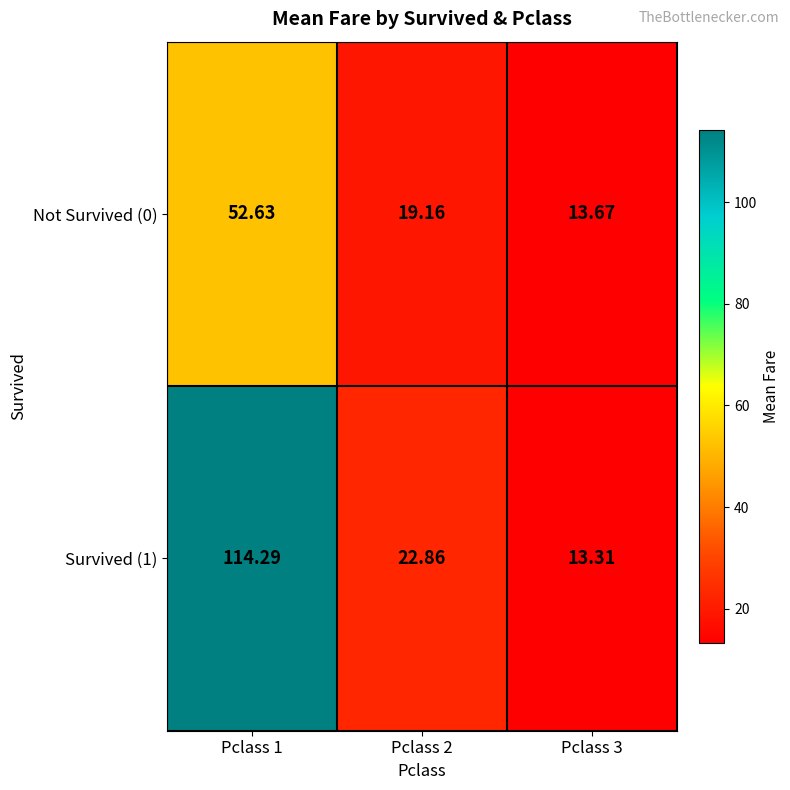

Which series has the largest total across all categories?

Survived (1)